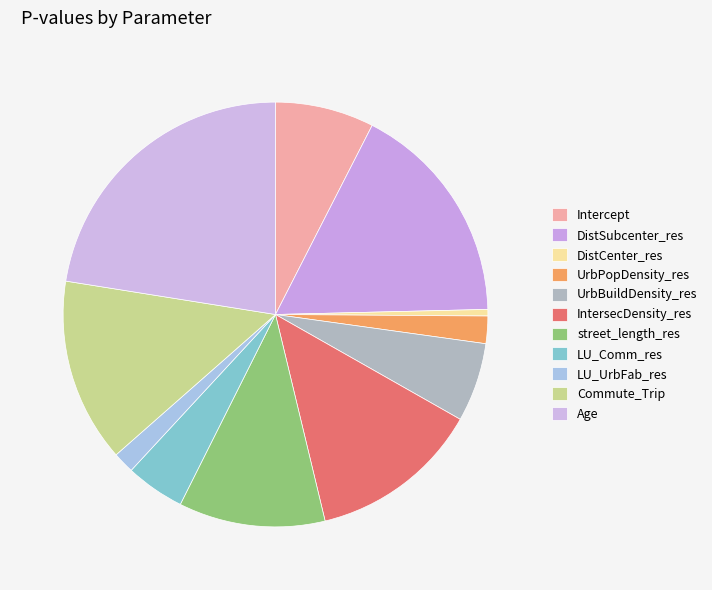

How much of the chart is everything except UrbPopDensity_res?

97.9%